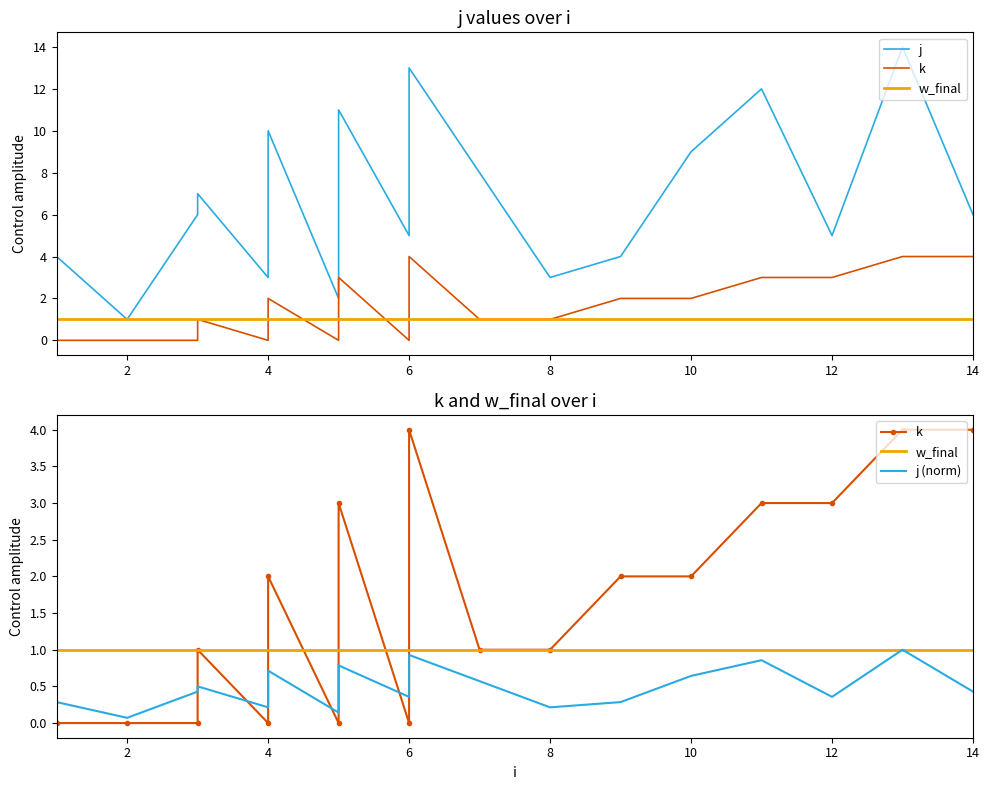

What is the average value of the j (norm) series?

0.5